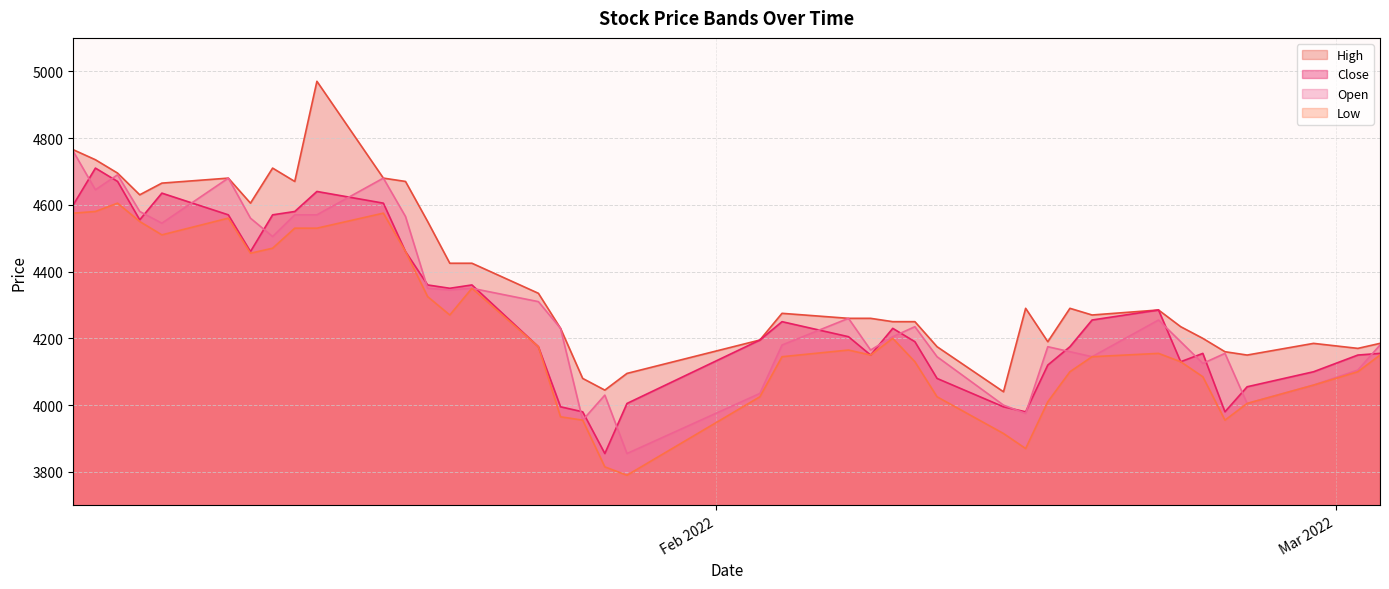

What is the total value across all series at 2022-01-24?

16995